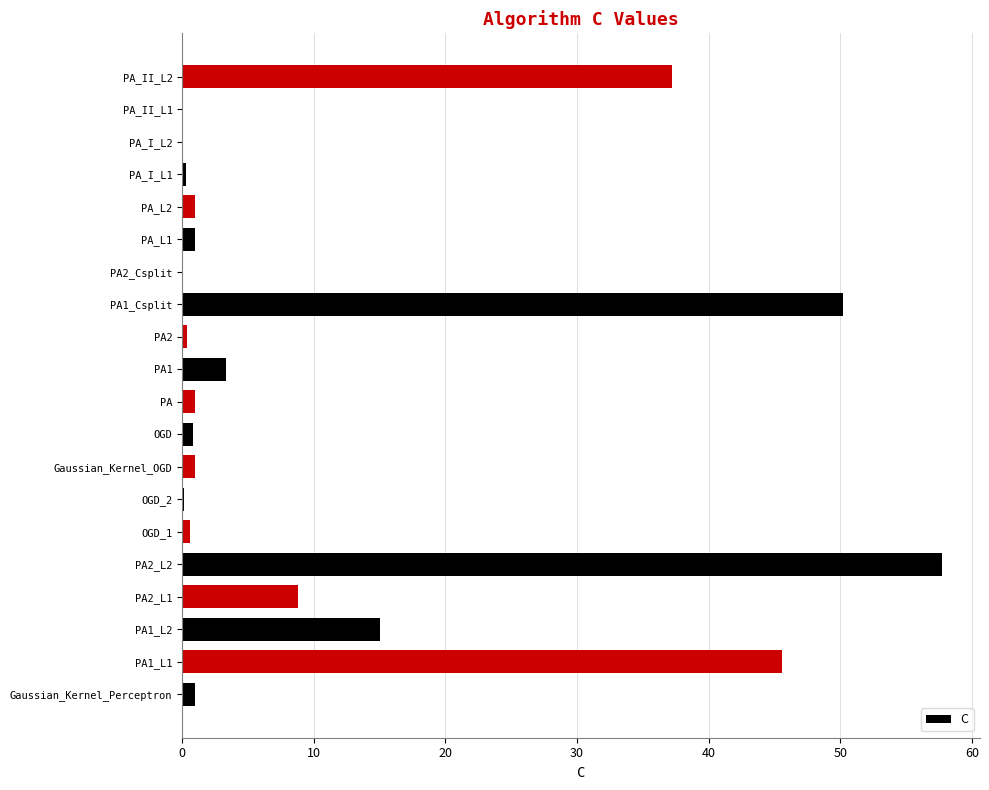

What is the sum of all values?

225.3